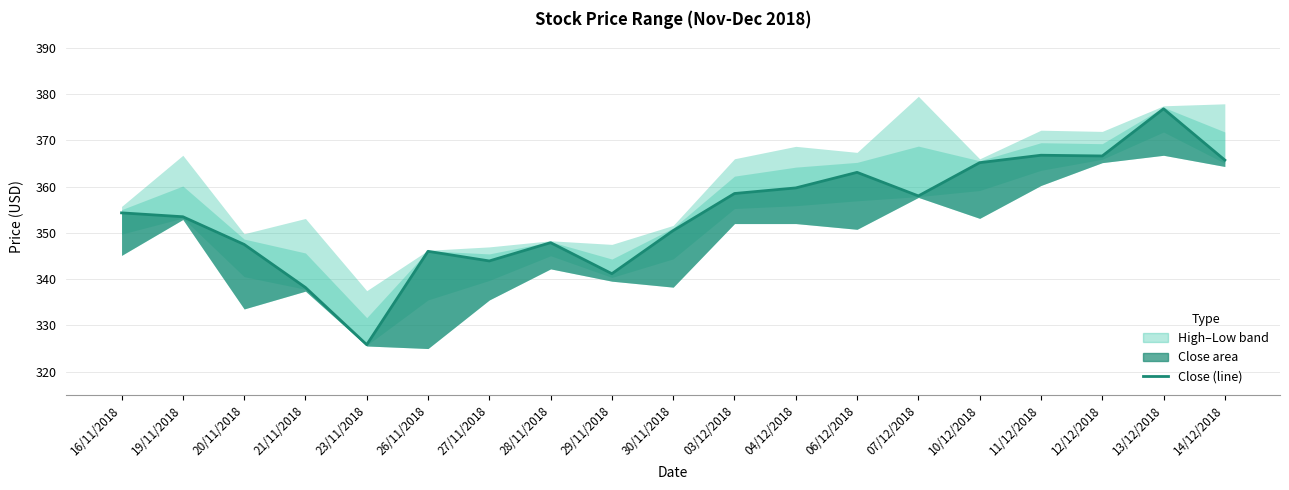

What is the value of the 12th point from the left?

359.7